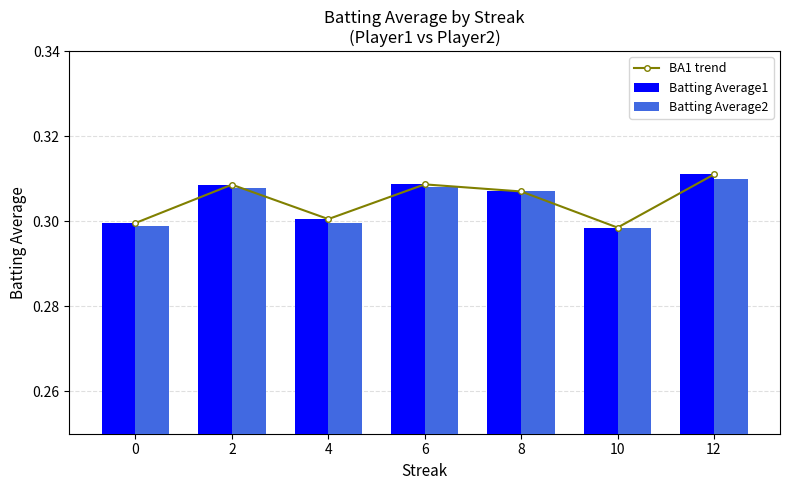

The value of BA1 trend at 4 is 0.3. True or false?

True